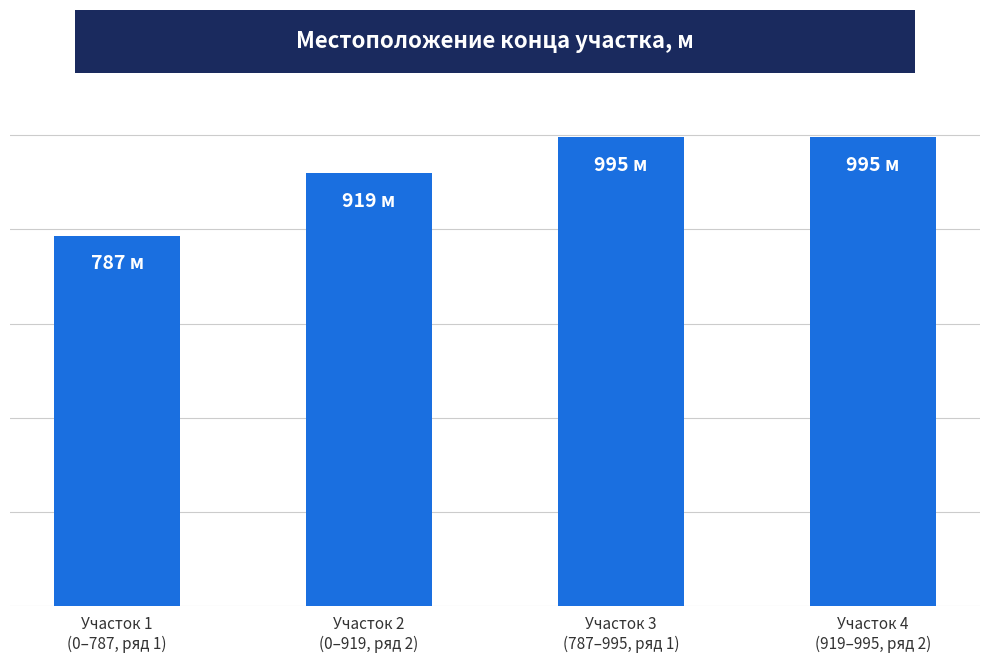

What is the label of the 2nd bar from the right?

Участок 3
(787–995, ряд 1)